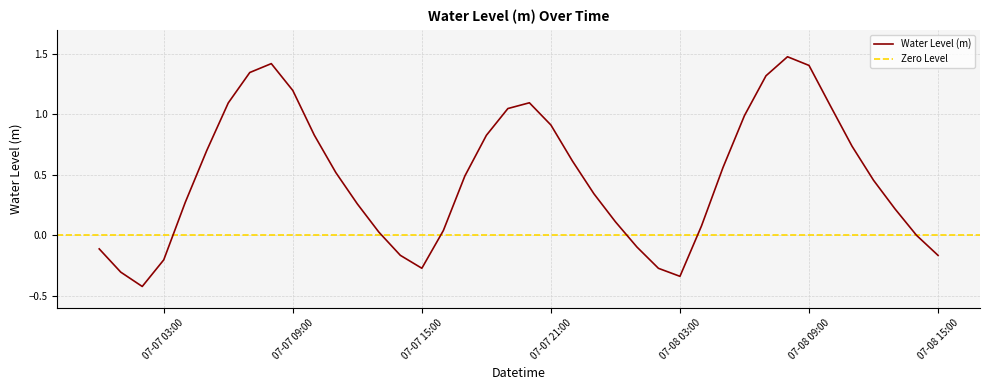

What is the maximum value shown in the chart?

1.5